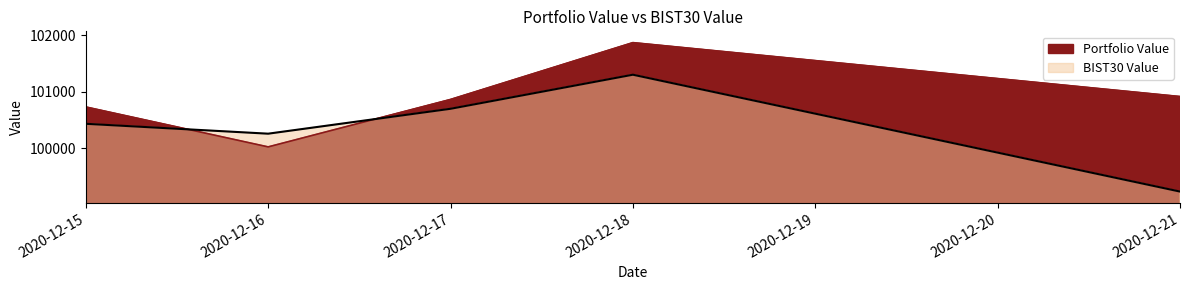

What is the difference between the maximum and second lowest values in the Portfolio Value series?

1139.9